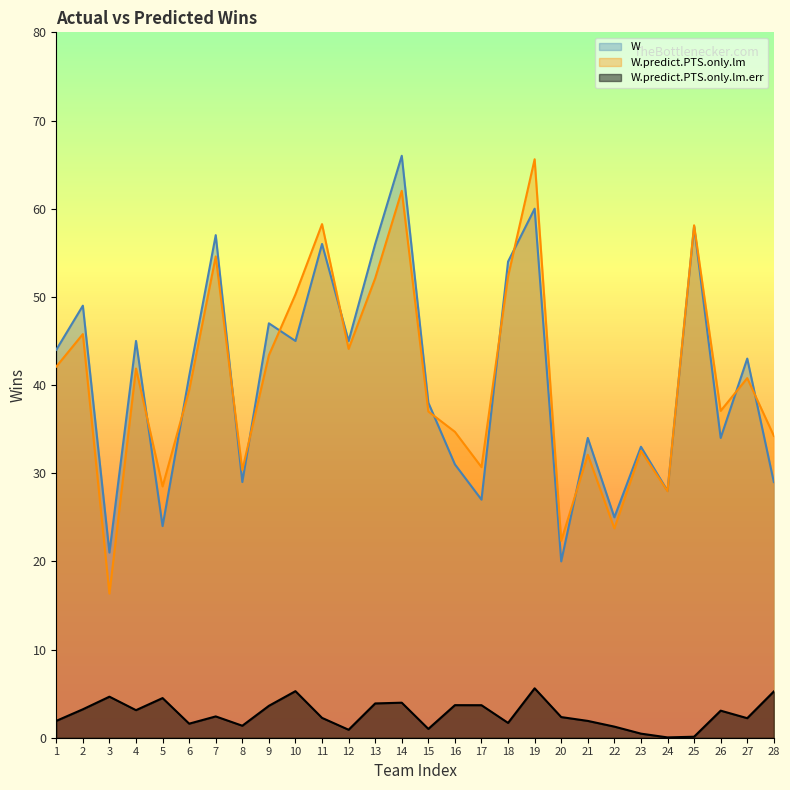

What are all the series names shown in the legend?

W, W.predict.PTS.only.lm, W.predict.PTS.only.lm.err